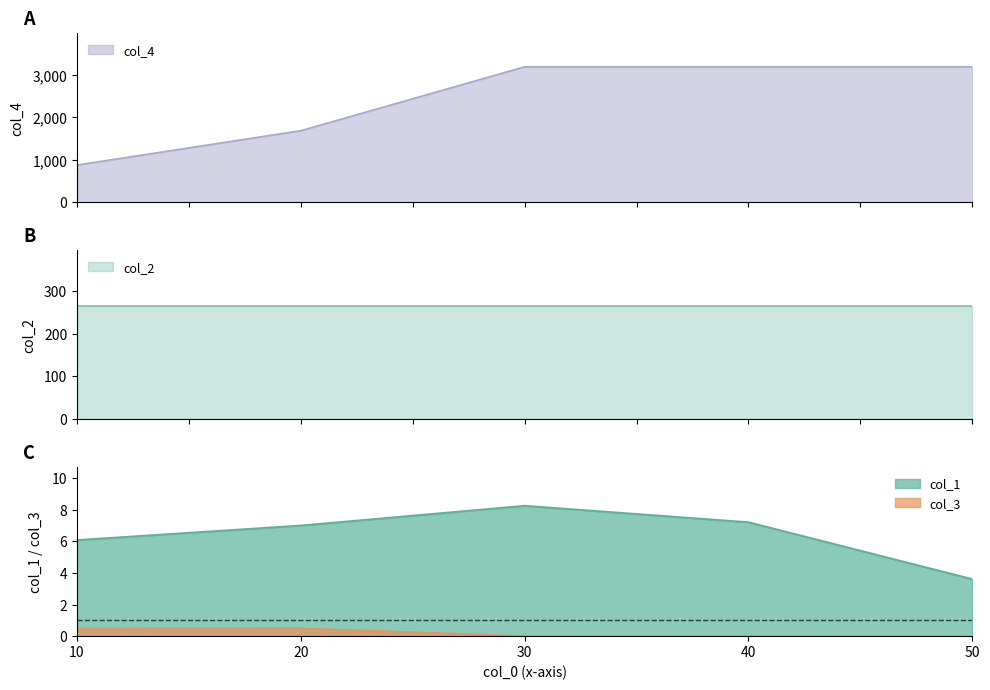

Between 20 and 50, which is larger?

20